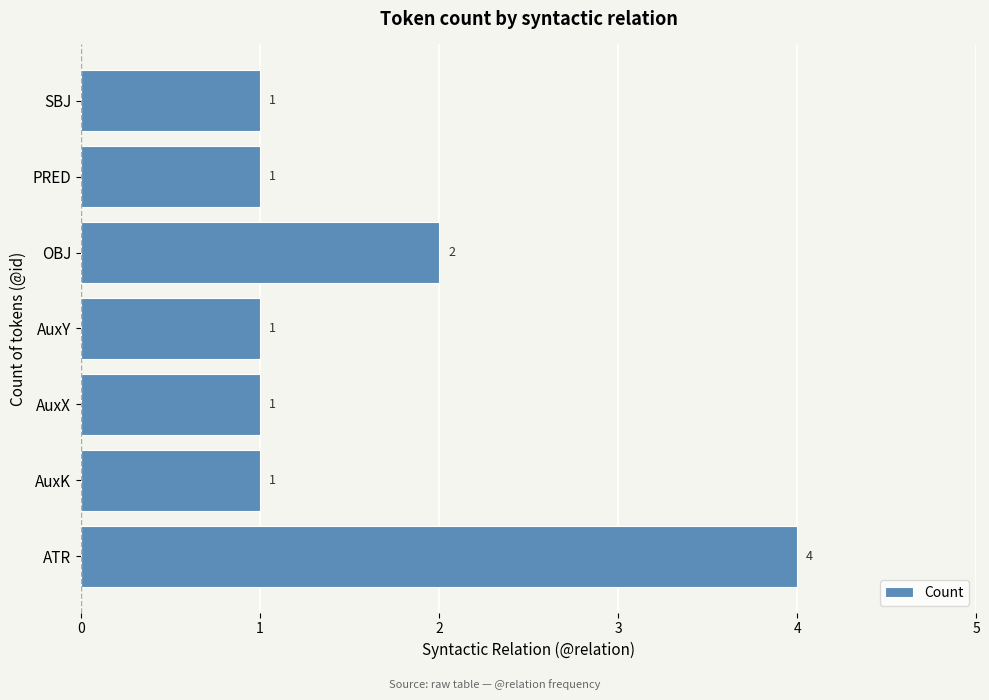

Between ATR and PRED, which is larger?

ATR